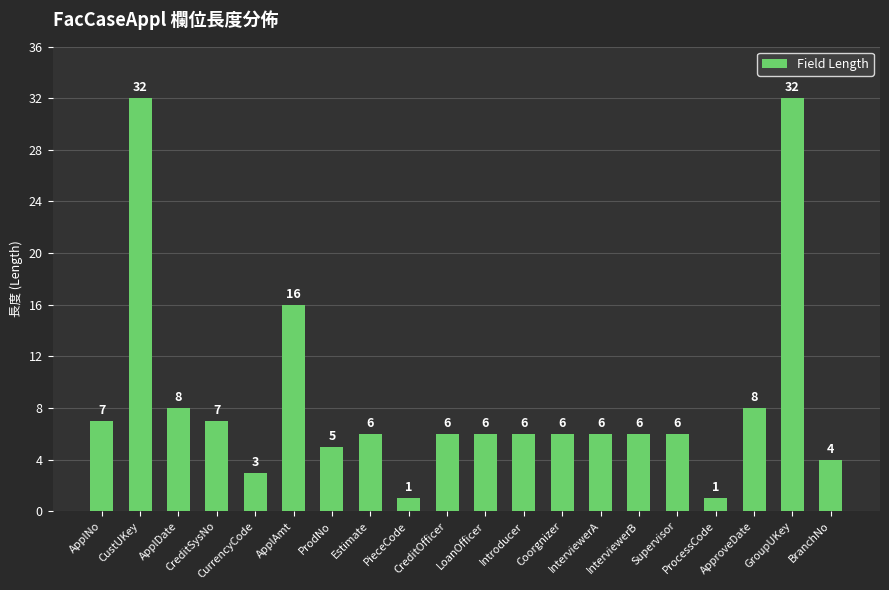

What is the label of the 11th bar from the left?

LoanOfficer